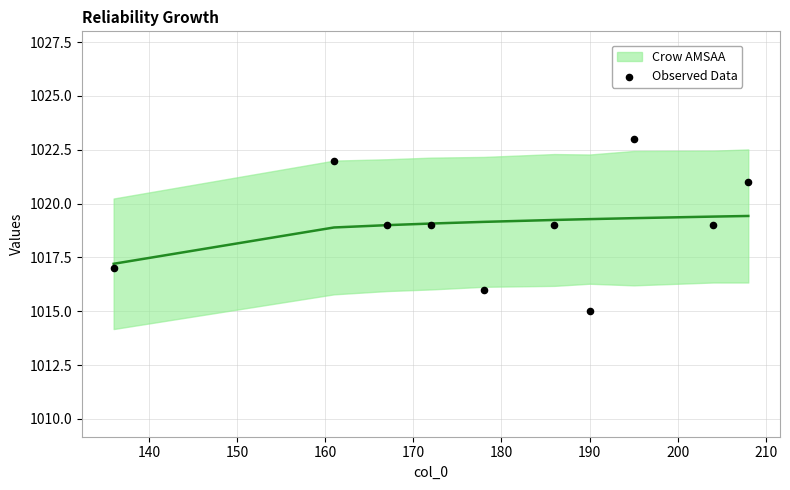

What is the average X value?

180